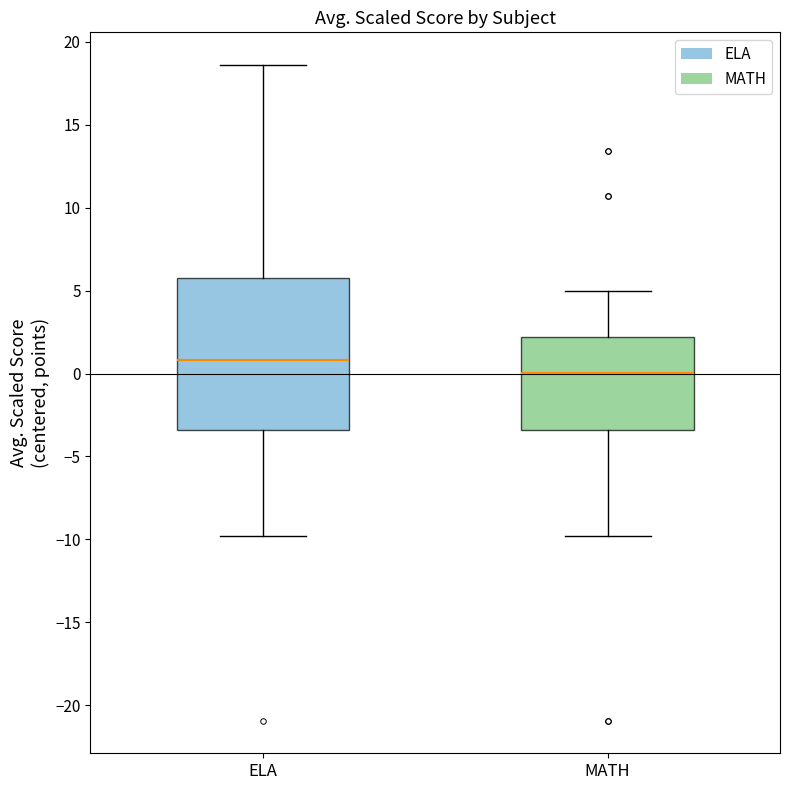

Where does the median line of the box for ELA sit on the y-axis? The values are not printed on the chart, so give them approximately, as read against the axis.

1.0